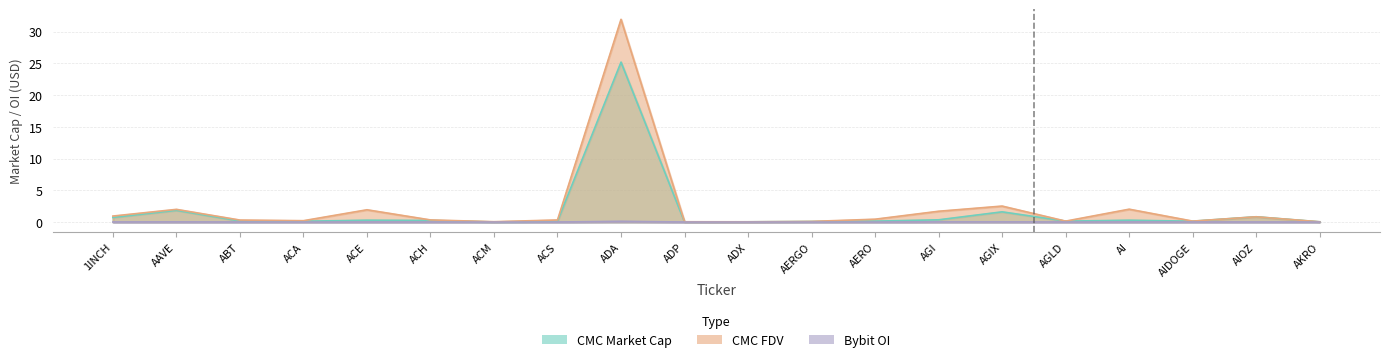

Is the value of CMC_FDV at ADP greater than the value of Bybit_OI at AGIX?

Yes